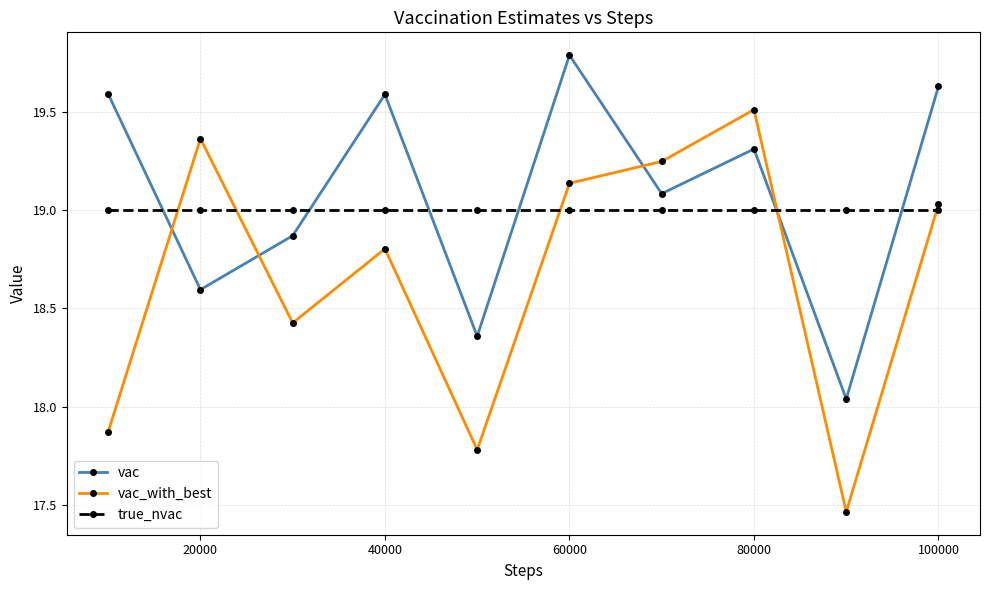

Which series has the largest total across all categories?

vac